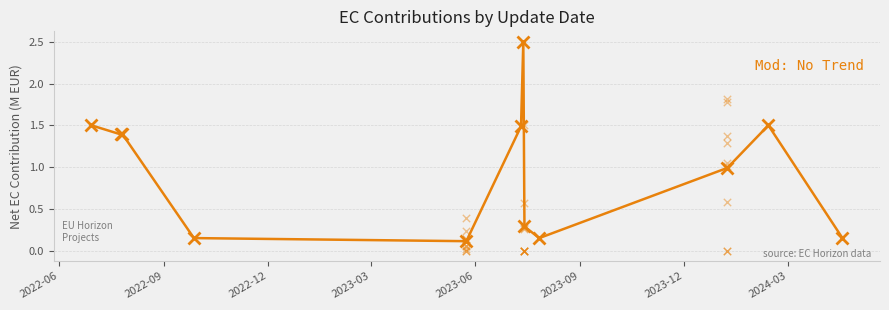

Which has a higher value, 2022-09 or 2023-09?

2023-09